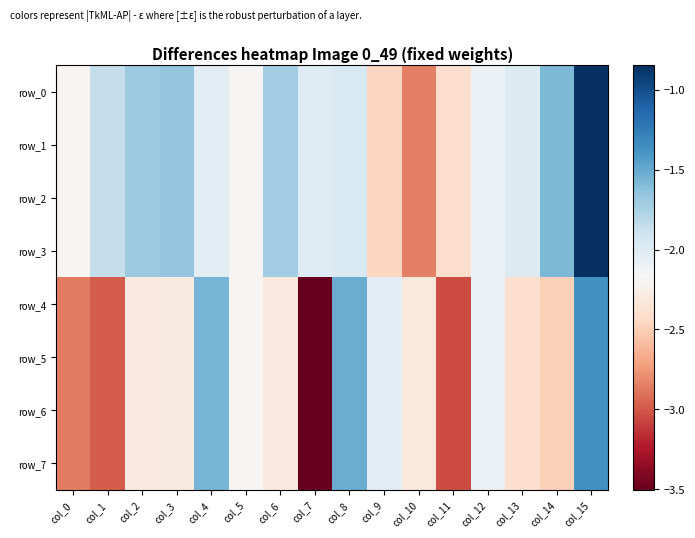

Reading left to right, transcribe all the data shown in this chart.

row_0: -2.2	-1.9	-1.7	-1.6	-2.0	-2.2	-1.7	-2.0	-2.0	-2.5	-2.8	-2.4	-2.1	-2.0	-1.6	-0.8
row_1: -2.2	-1.9	-1.7	-1.6	-2.0	-2.2	-1.7	-2.0	-2.0	-2.5	-2.8	-2.4	-2.1	-2.0	-1.6	-0.8
row_2: -2.2	-1.9	-1.7	-1.6	-2.0	-2.2	-1.7	-2.0	-2.0	-2.5	-2.8	-2.4	-2.1	-2.0	-1.6	-0.8
row_3: -2.2	-1.9	-1.7	-1.6	-2.0	-2.2	-1.7	-2.0	-2.0	-2.5	-2.8	-2.4	-2.1	-2.0	-1.6	-0.8
row_4: -2.9	-3.0	-2.3	-2.3	-1.6	-2.2	-2.3	-3.5	-1.5	-2.0	-2.3	-3.0	-2.1	-2.4	-2.5	-1.4
row_5: -2.9	-3.0	-2.3	-2.3	-1.6	-2.2	-2.3	-3.5	-1.5	-2.0	-2.3	-3.0	-2.1	-2.4	-2.5	-1.4
row_6: -2.9	-3.0	-2.3	-2.3	-1.6	-2.2	-2.3	-3.5	-1.5	-2.0	-2.3	-3.0	-2.1	-2.4	-2.5	-1.4
row_7: -2.9	-3.0	-2.3	-2.3	-1.6	-2.2	-2.3	-3.5	-1.5	-2.0	-2.3	-3.0	-2.1	-2.4	-2.5	-1.4